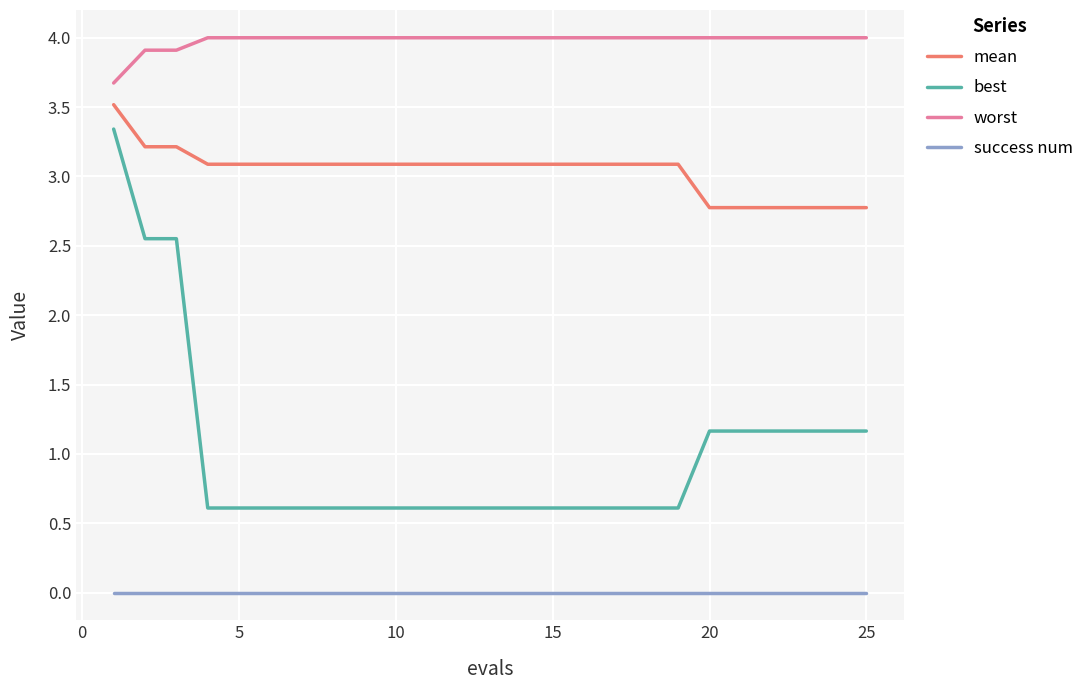

What is the highest value of the best series?

3.3